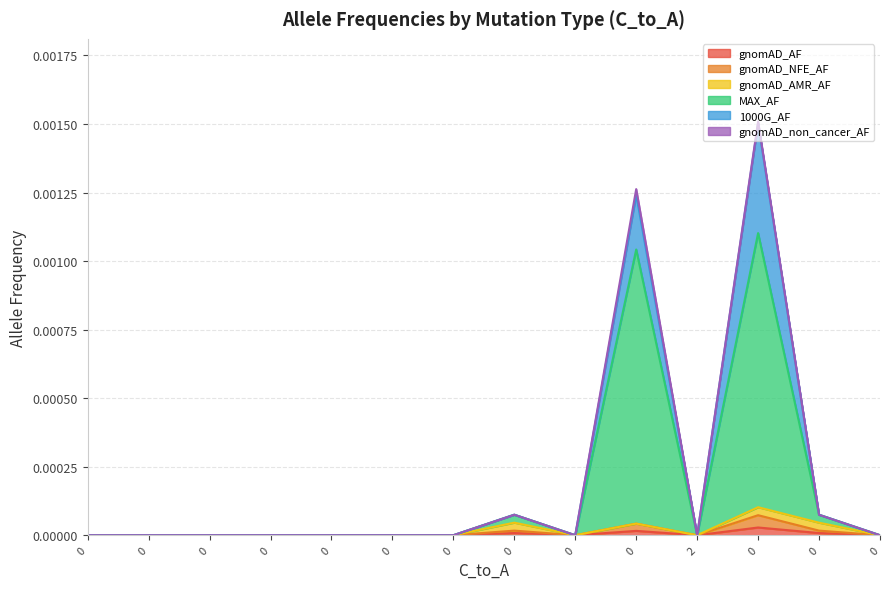

True or false: gnomAD_NFE_AF and MAX_AF cross at least once.

False